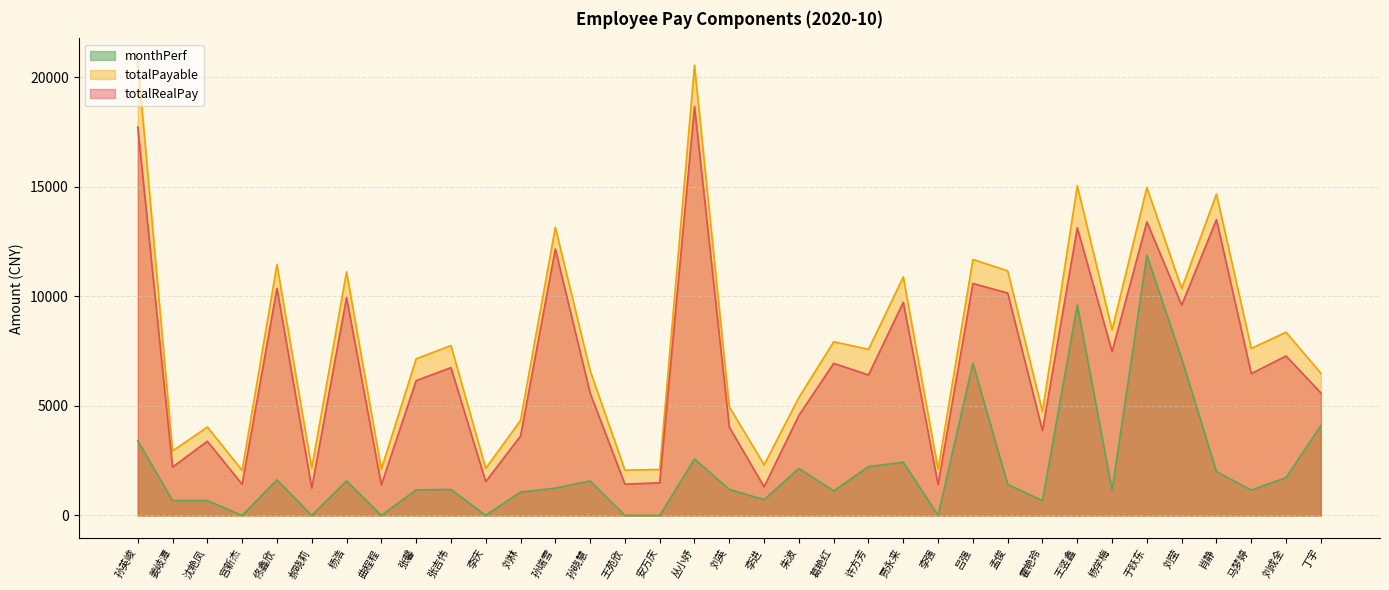

Which category has the highest value across all series?

孙英峻